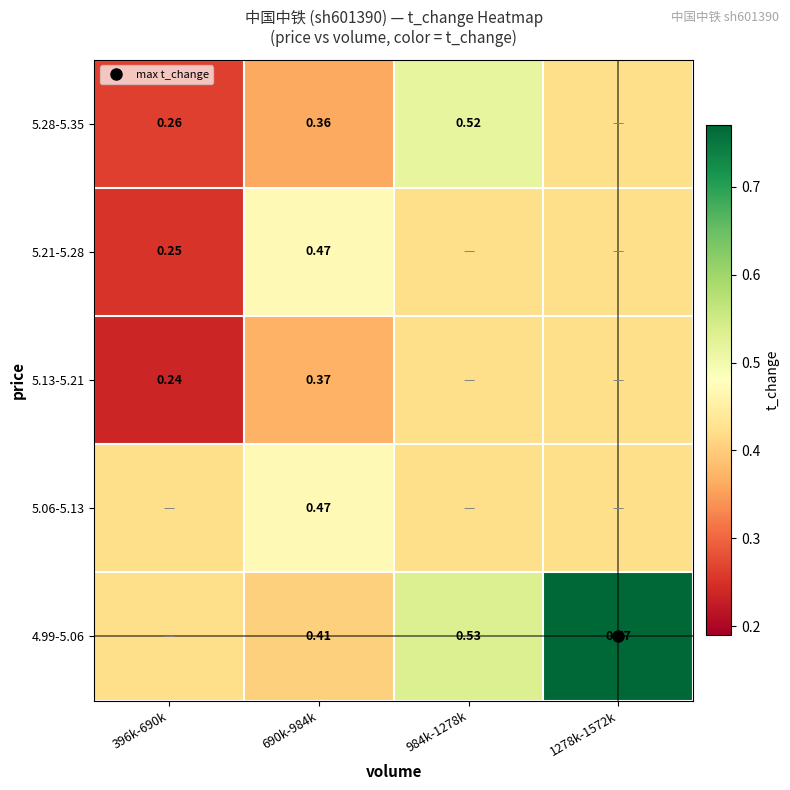

How many distinct data groups are displayed?

5